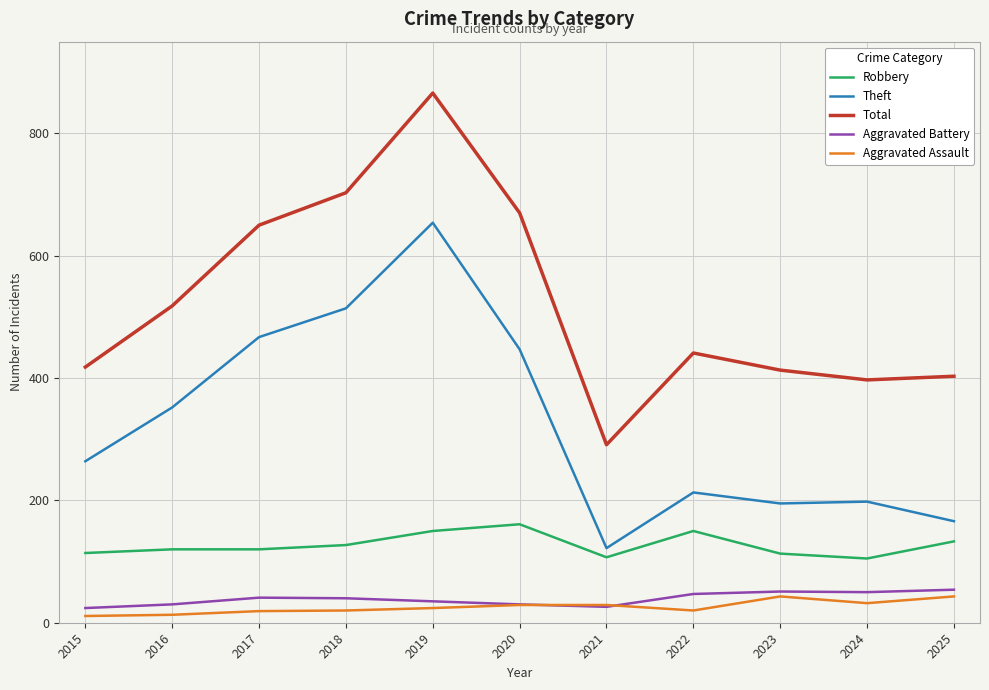

At how many categories does at least one series exceed 617?

4